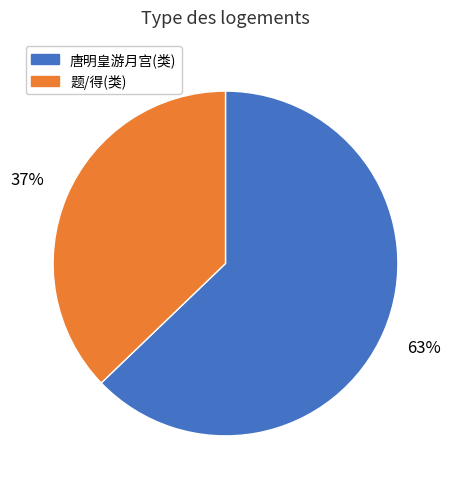

How many slices are in this pie chart?

2